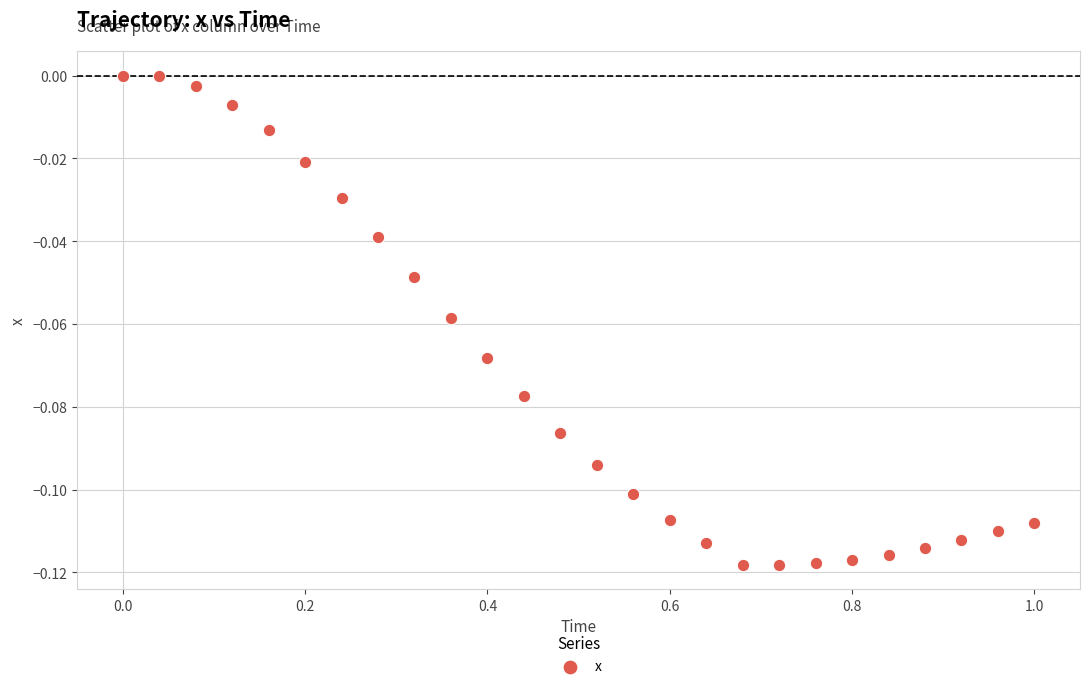

What is the range of X values (max minus min)?

1.0